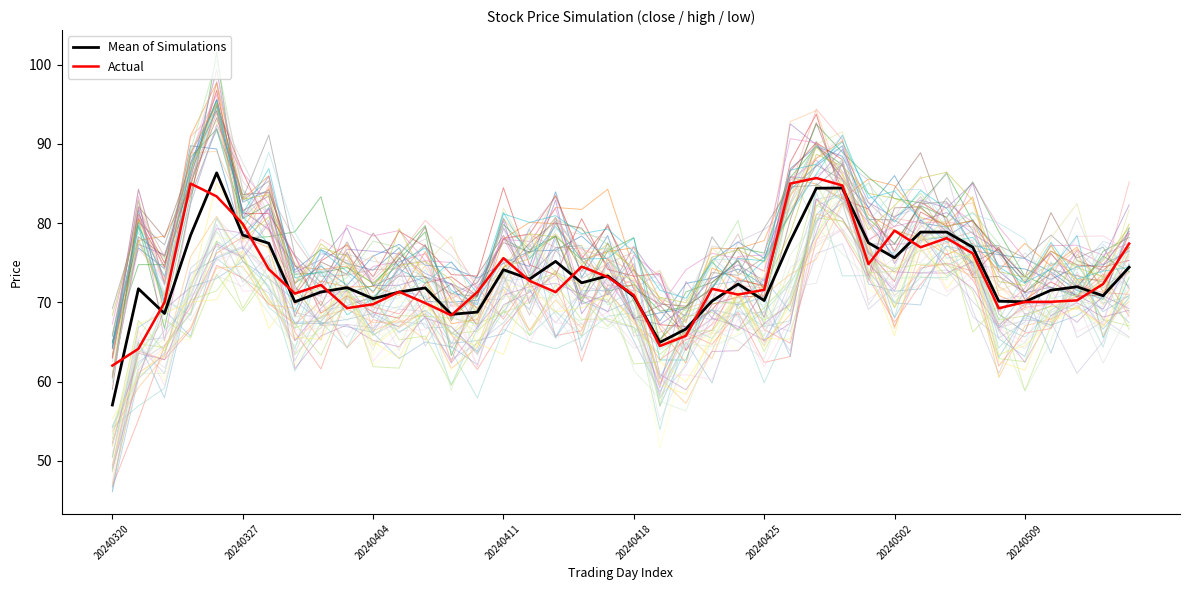

What is the maximum value for Mean of Simulations?

86.4